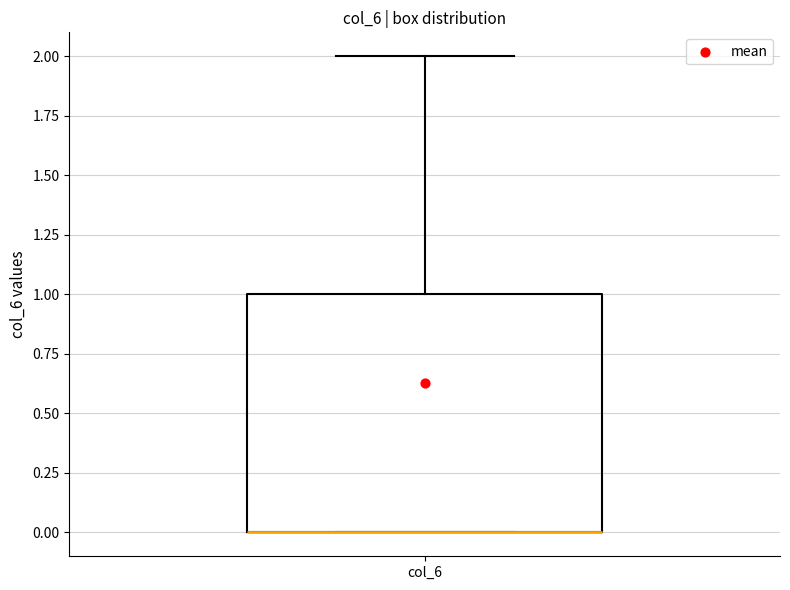

Transcribe this box plot: give where the median line is, the range the box spans, and where the two whiskers end, as read against the y-axis. The values are not printed on the chart, so give them approximately, as read against the axis.

median 0 (drawn on the box's lower edge), box 0 to 1, whiskers 0 to 2